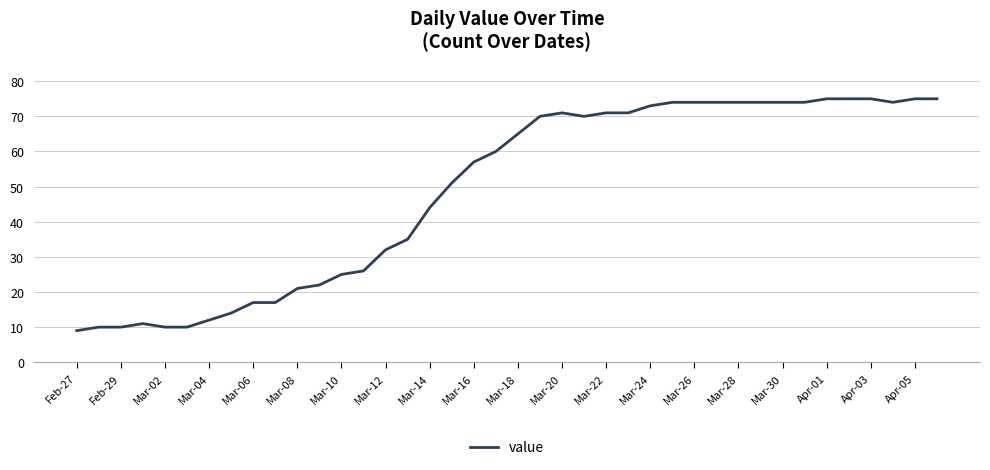

What is the smallest value displayed?

9